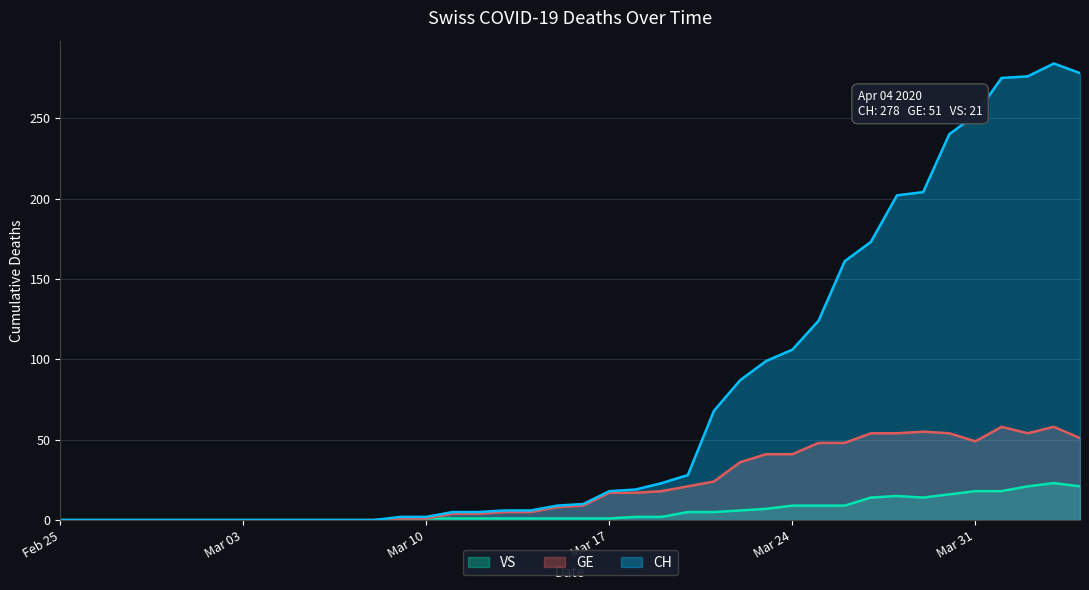

What is the average value of the VS series?

6